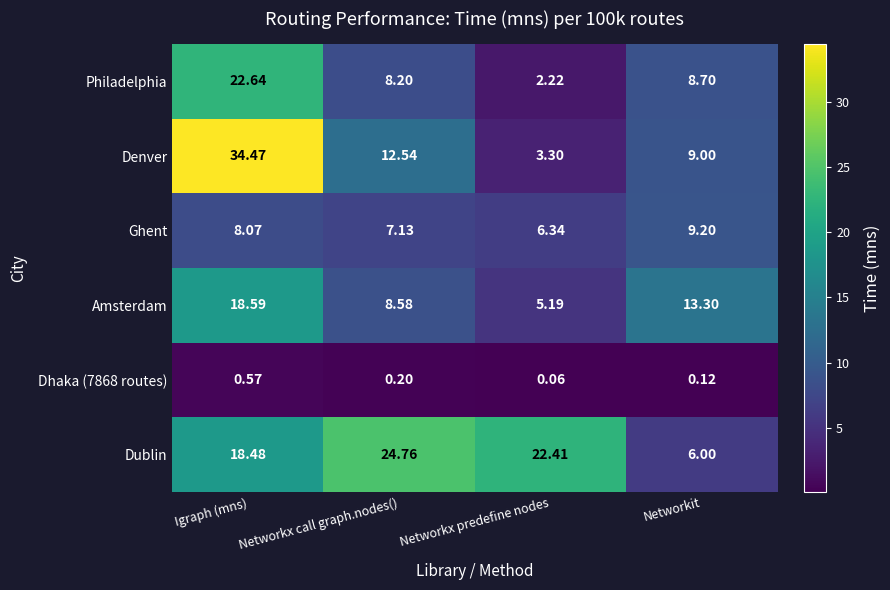

Which series changed the most between Networkx call graph.nodes() and Networkx predefine nodes?

Denver